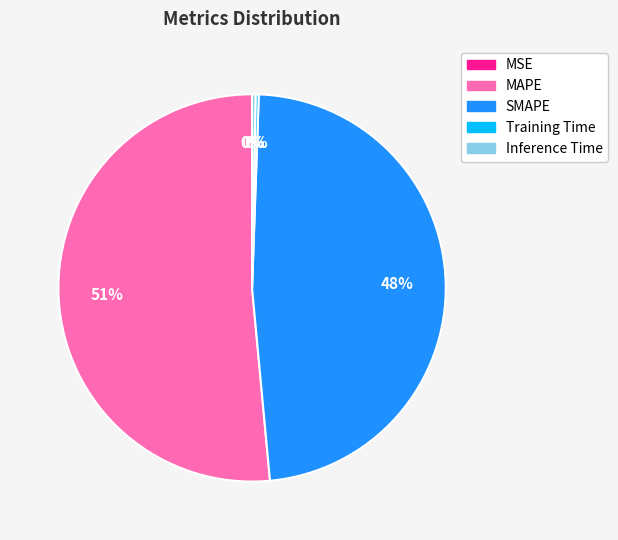

What is the largest slice in the pie chart?

MAPE